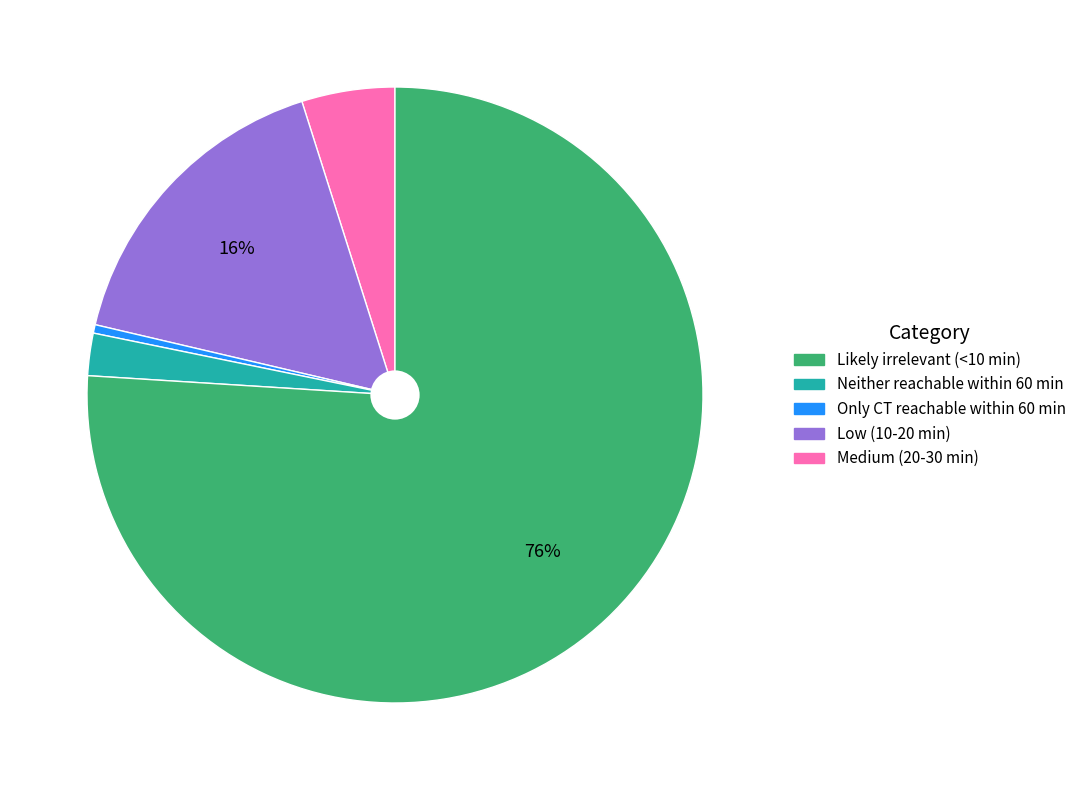

How many segments does this pie chart have?

5